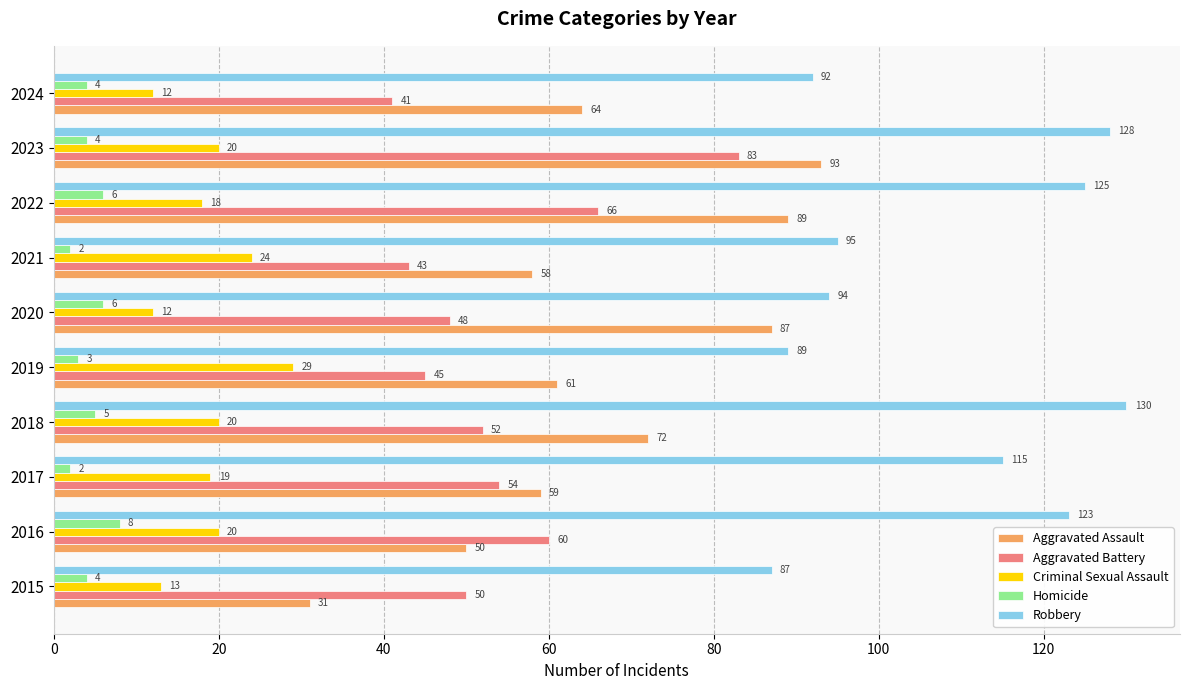

Between 2016 and 2021, which series saw the biggest shift?

Robbery